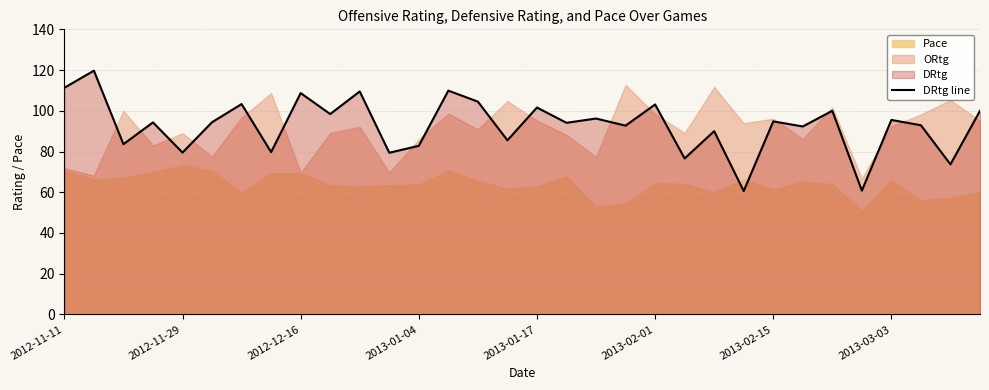

The DRtg line series shows 101.6 at 2013-01-17. True or false?

True